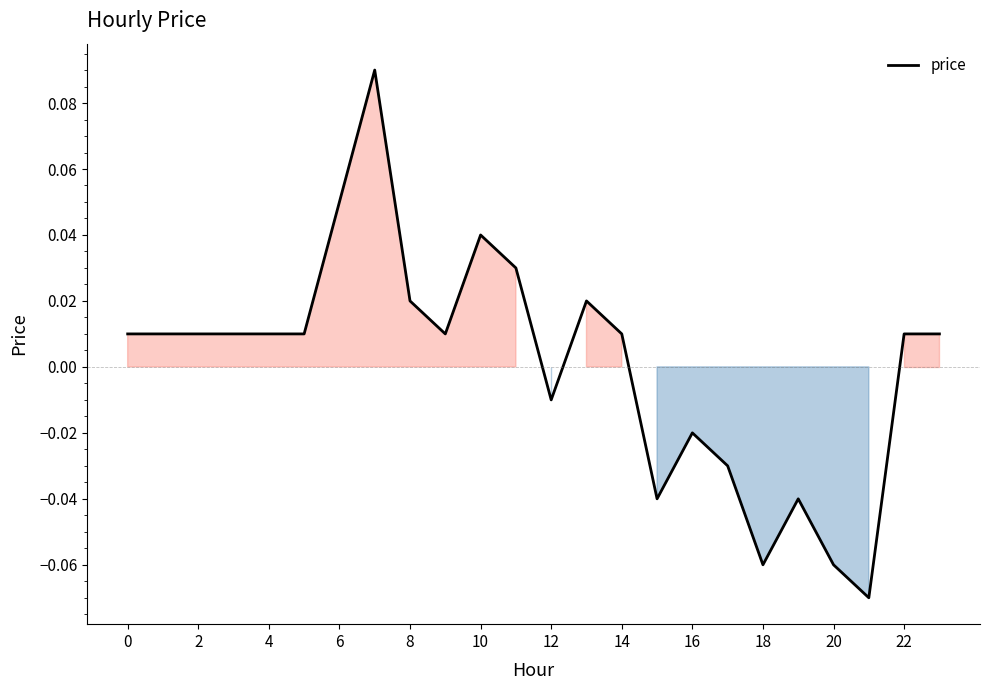

Does the chart have visible grid lines?

No